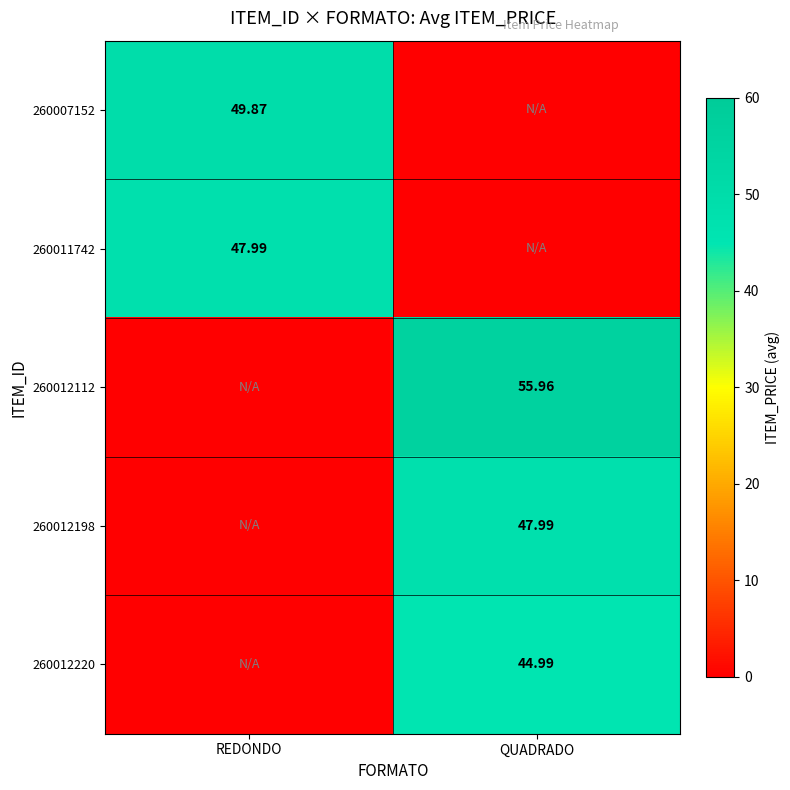

Is the value of 260012220 at QUADRADO greater than the value of 260007152 at REDONDO?

No